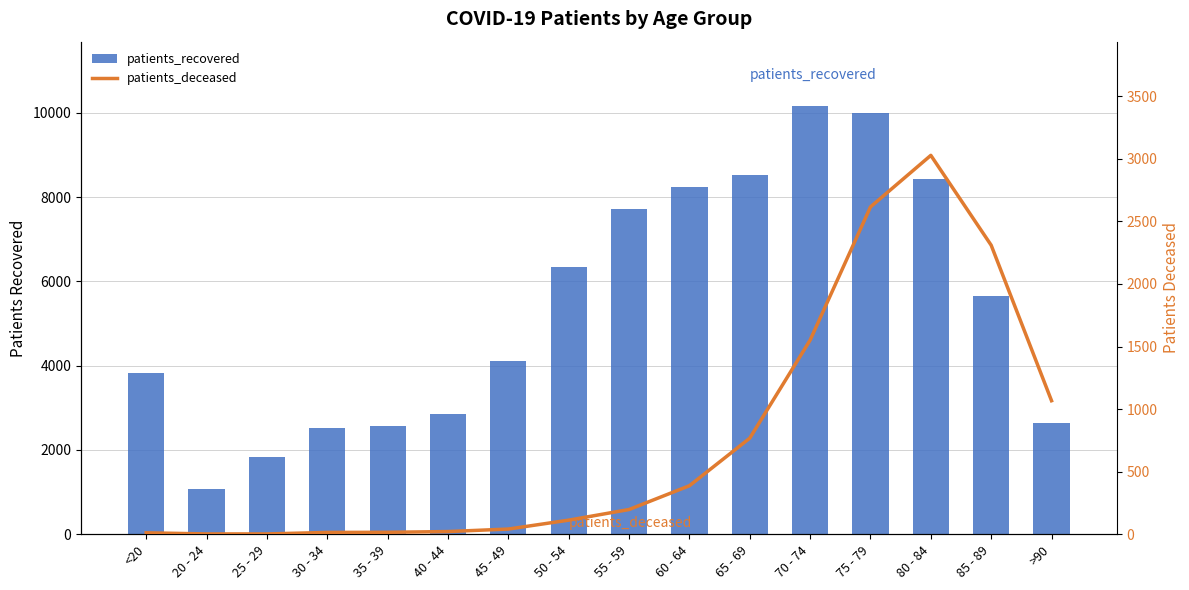

What is the sum of all patients_deceased values?

12149